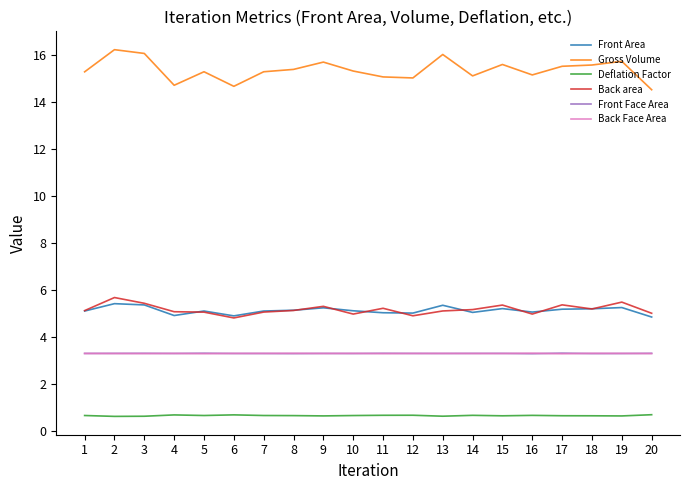

What is the total value across all series at 14?

32.5